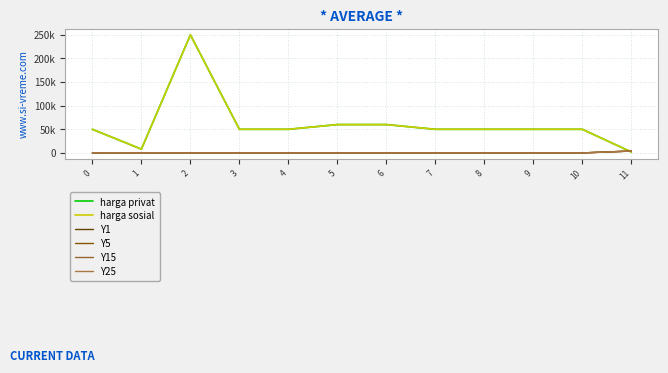

Read the Y1 value at 0.

30